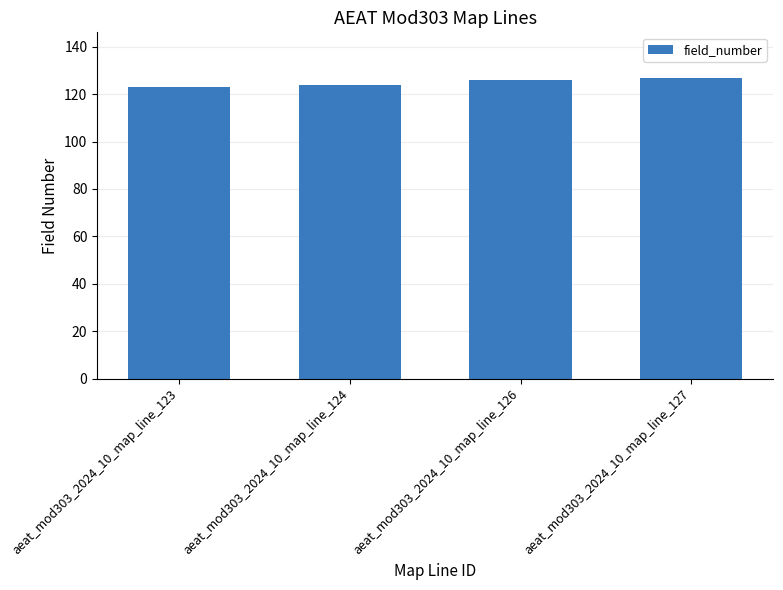

Is it true that the value at aeat_mod303_2024_10_map_line_126 is 25?

False